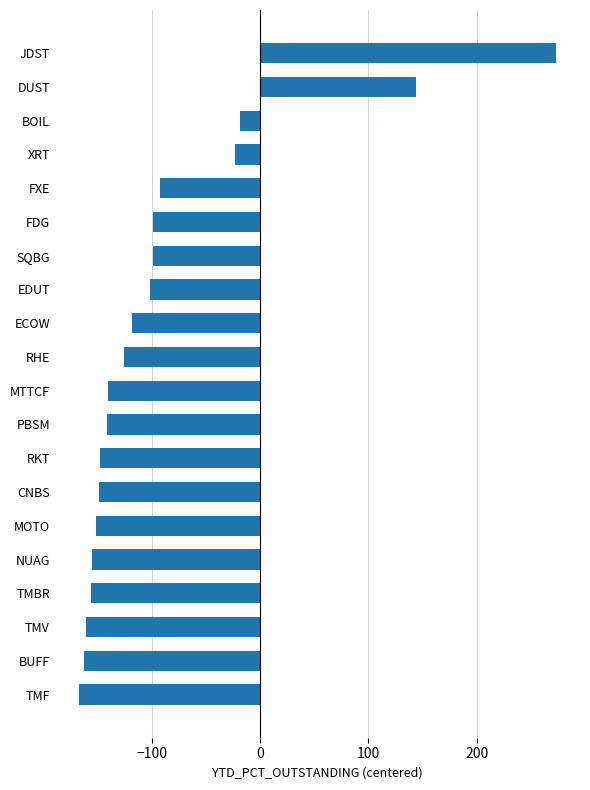

Are the bars grouped side by side (vs. stacked)?

No